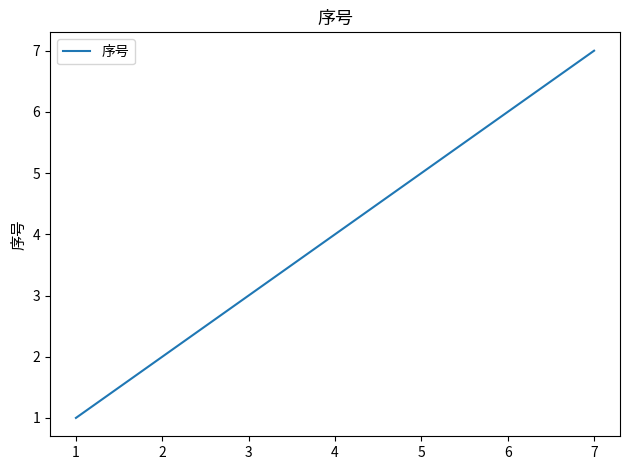

The value at 3 is 2. True or false?

False